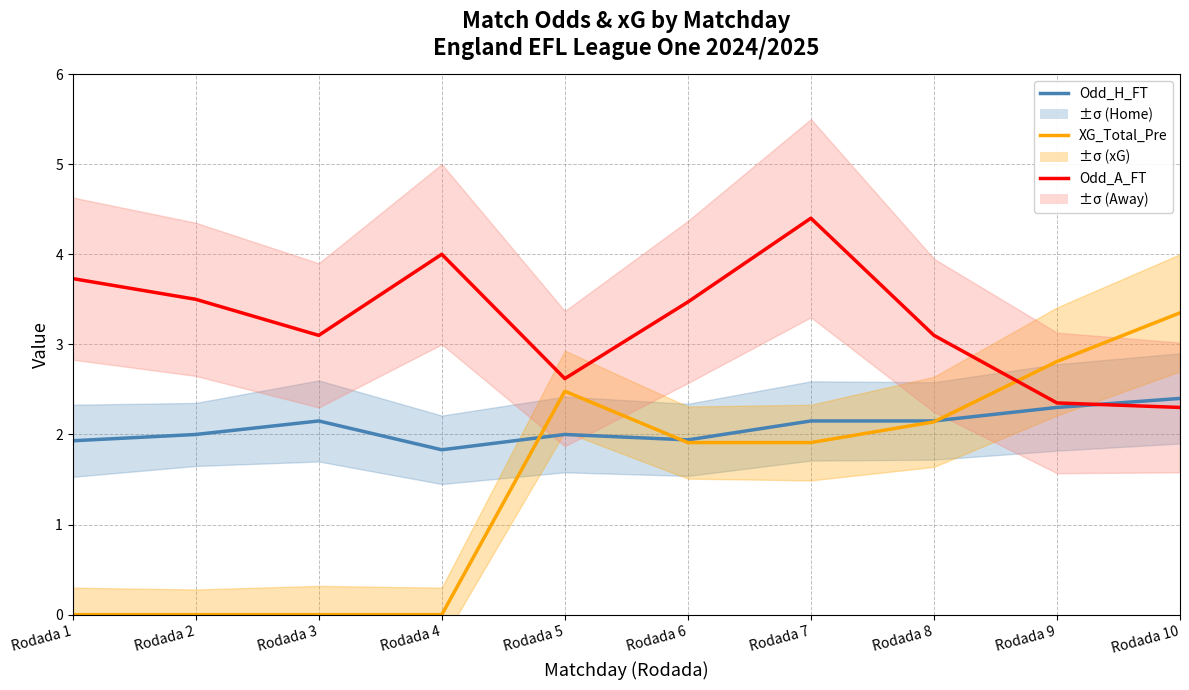

True or false: Odd_A_FT has more than 0 points higher than both neighbors.

True